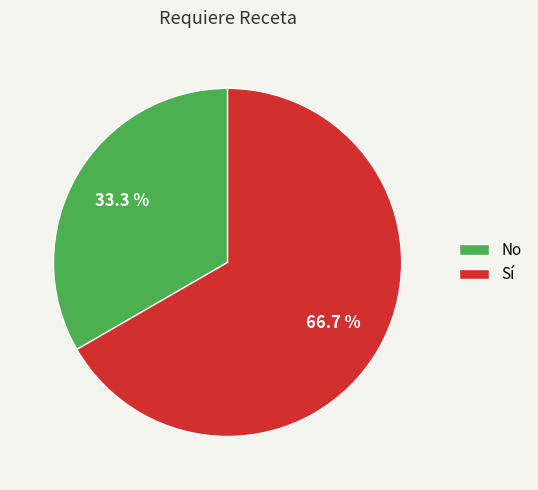

What is the smallest slice in the pie chart?

No